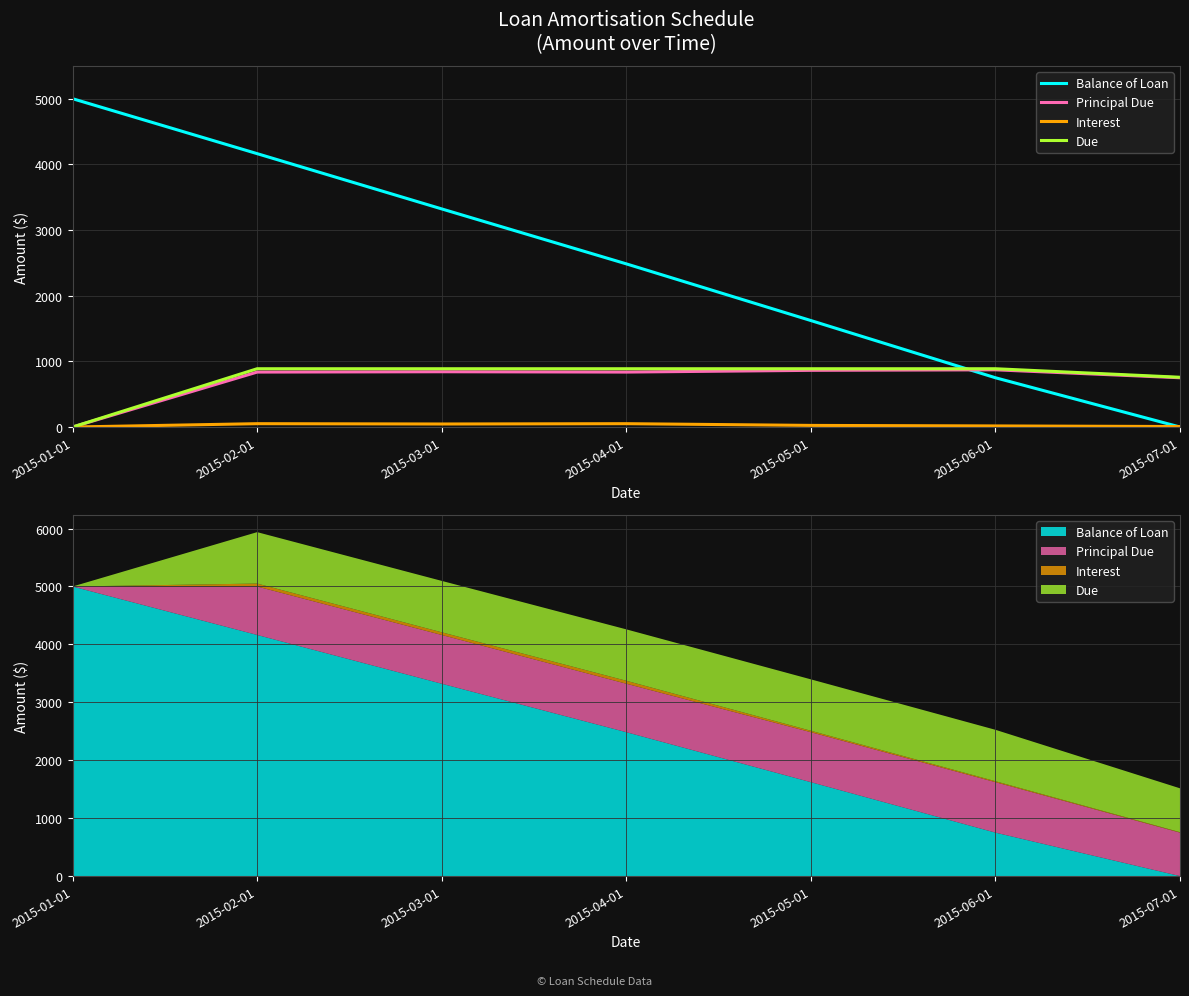

Read the Principal Due value at 2015-05-01.

863.2